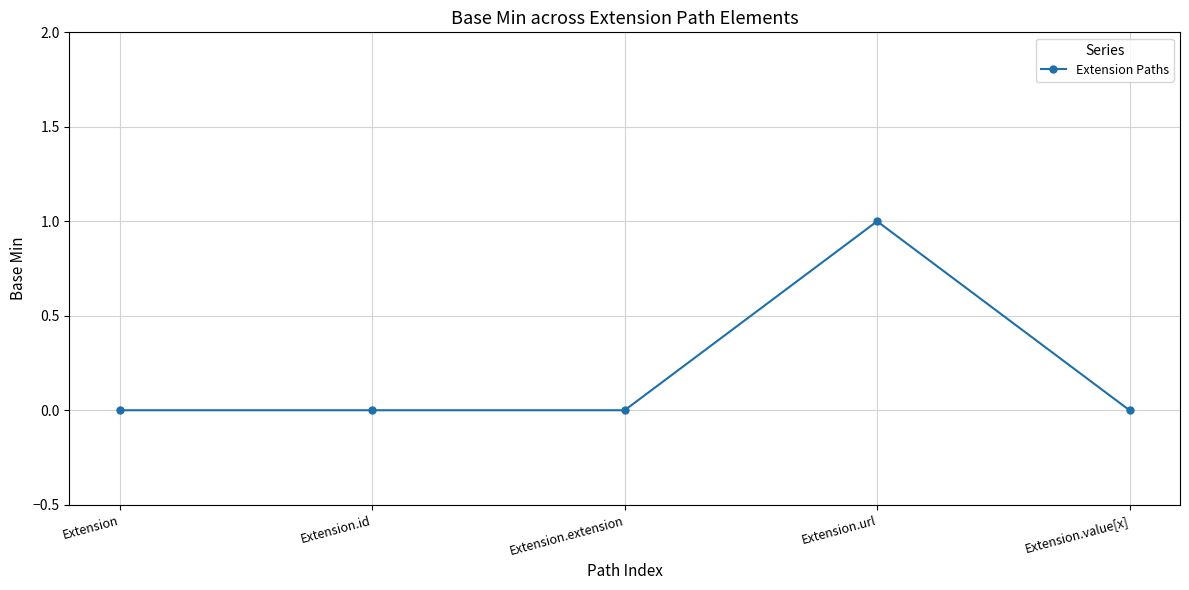

What is the sum of all values?

1